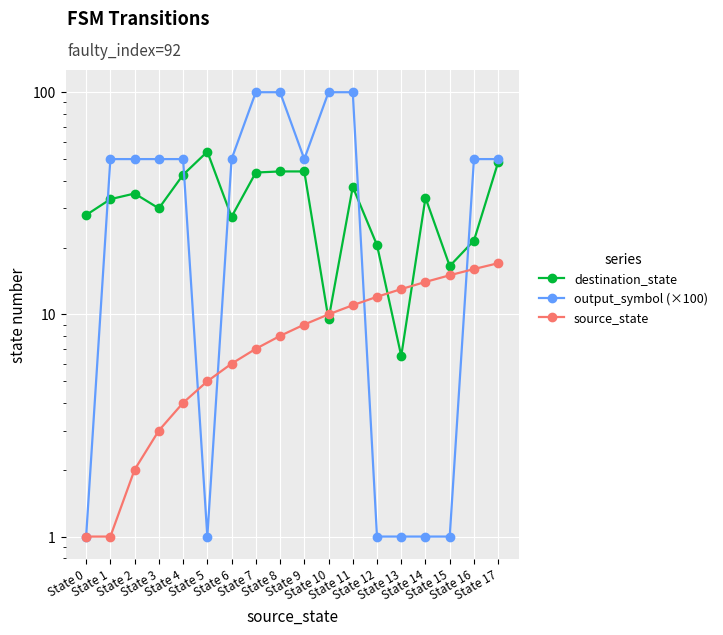

The source_state series shows 1.0 at State 0. True or false?

True